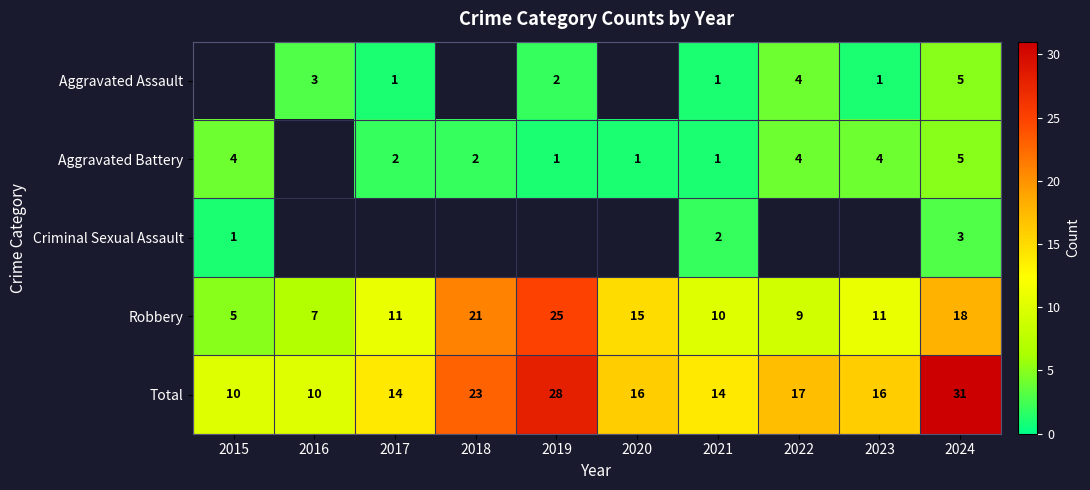

What is the lowest value of the Total series?

10